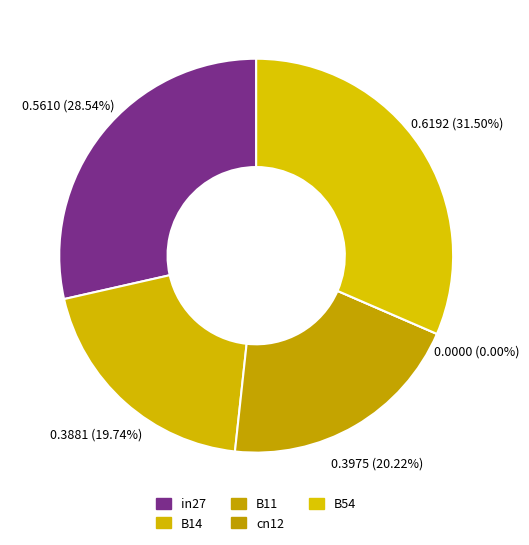

Which has a higher value, B11 or B54?

B54